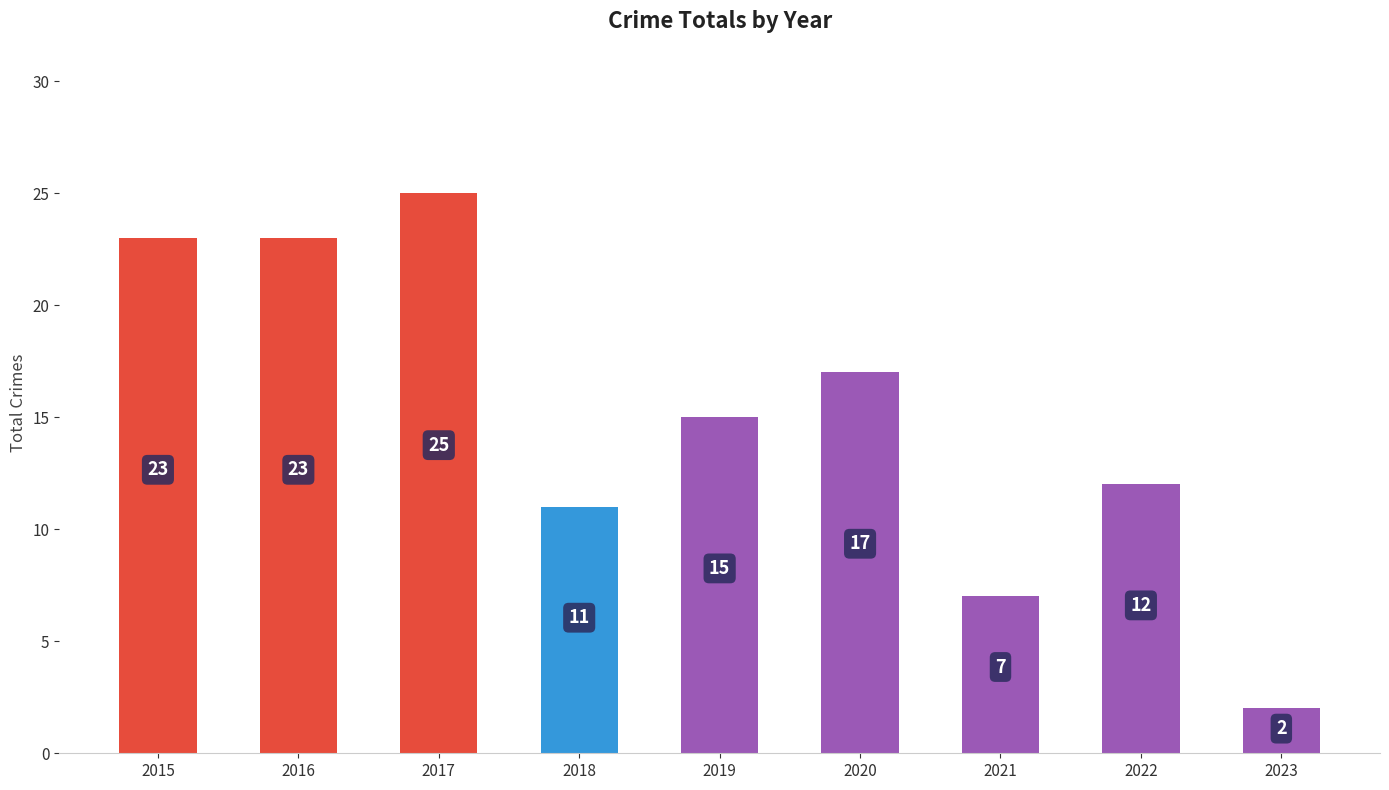

What is the difference between the values at 2023 and 2021?

5